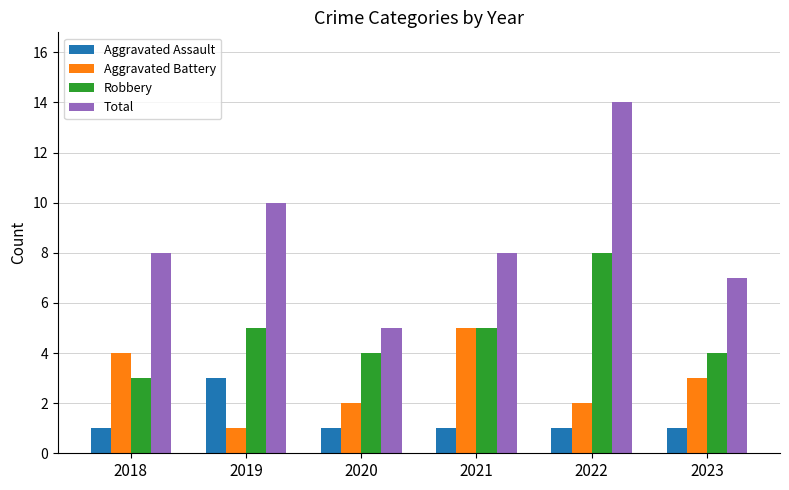

Which series has the largest range (max minus min)?

Total